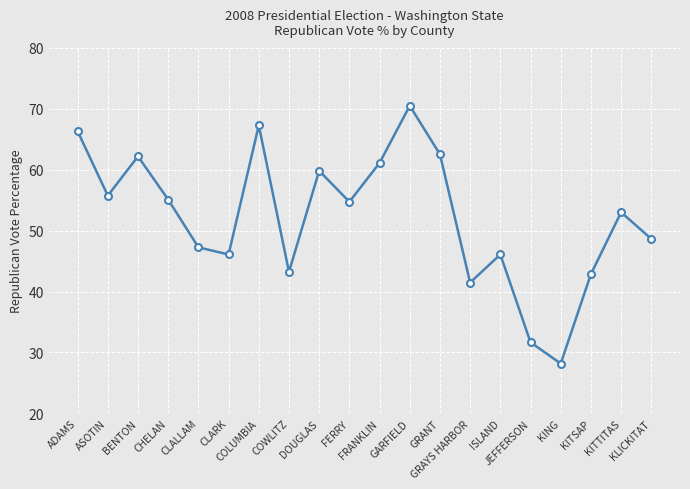

At which category does the data reach its first local peak?

BENTON